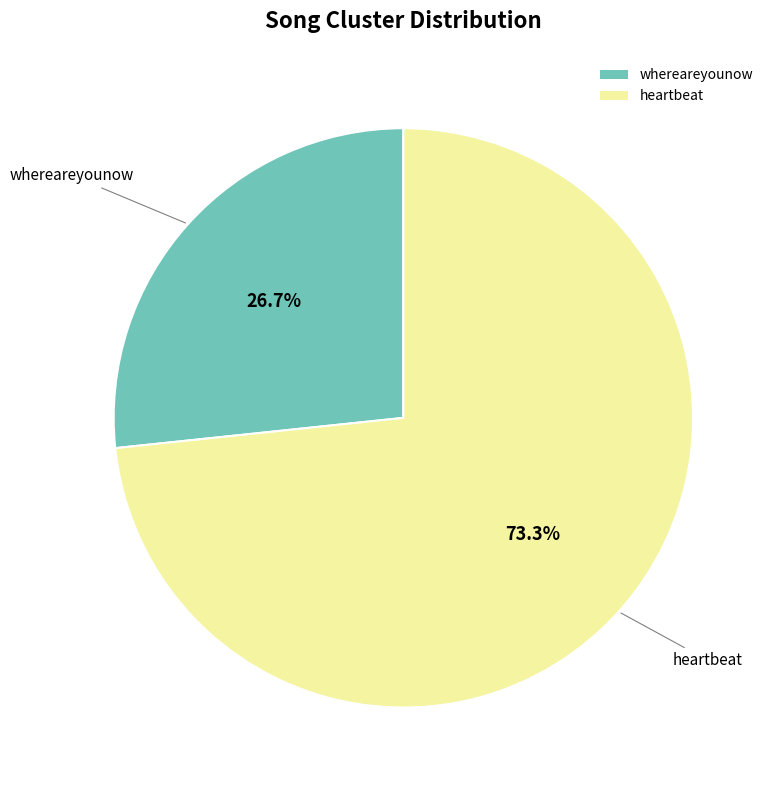

Rank the categories by value from highest to lowest.

heartbeat, whereareyounow